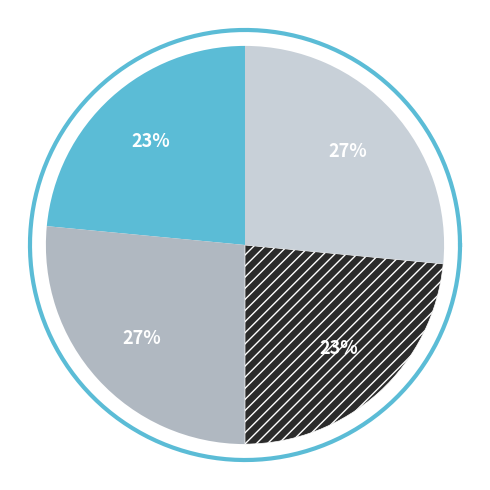

Is the sum of Dialectal_normalizada and Dialectal greater than half?

No